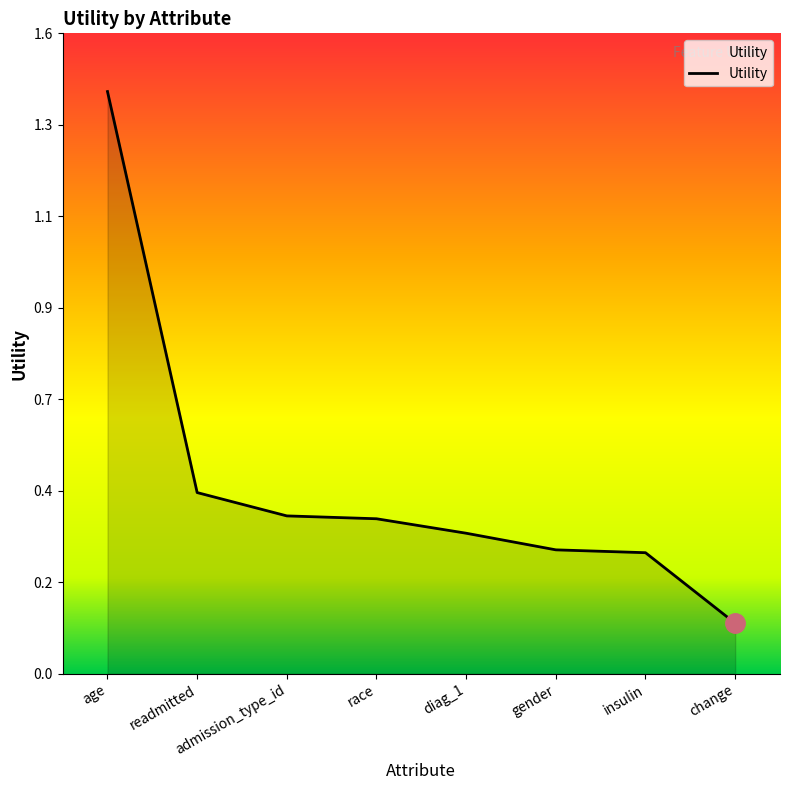

Rank the categories by value from lowest to highest.

change, insulin, gender, diag_1, race, admission_type_id, readmitted, age